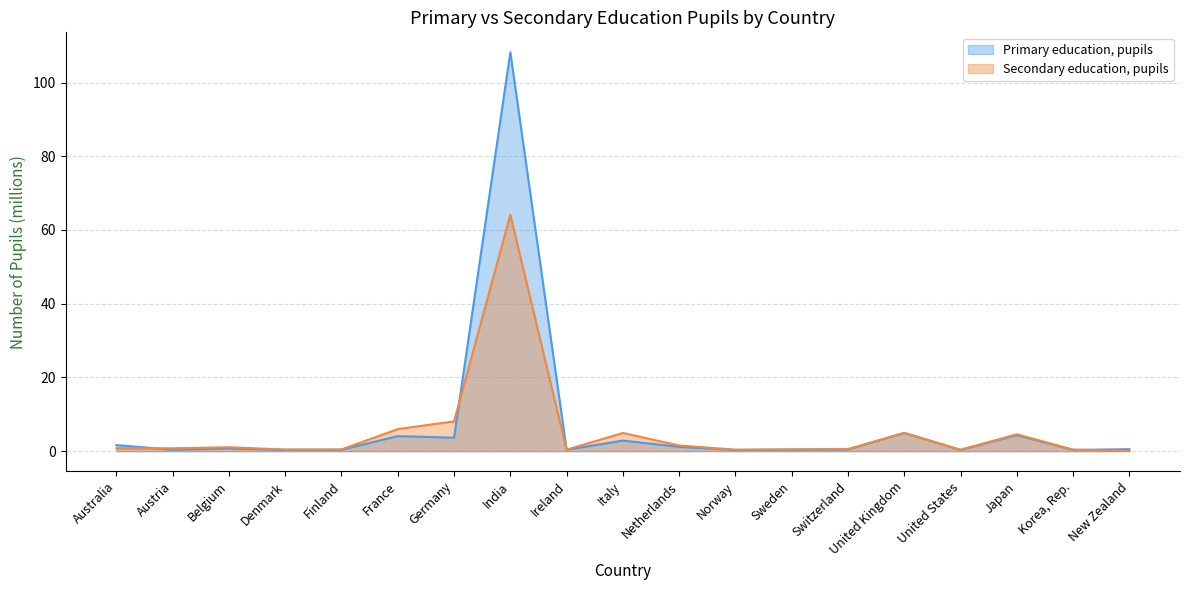

The Secondary education, pupils series shows 0.6 at Norway. True or false?

False